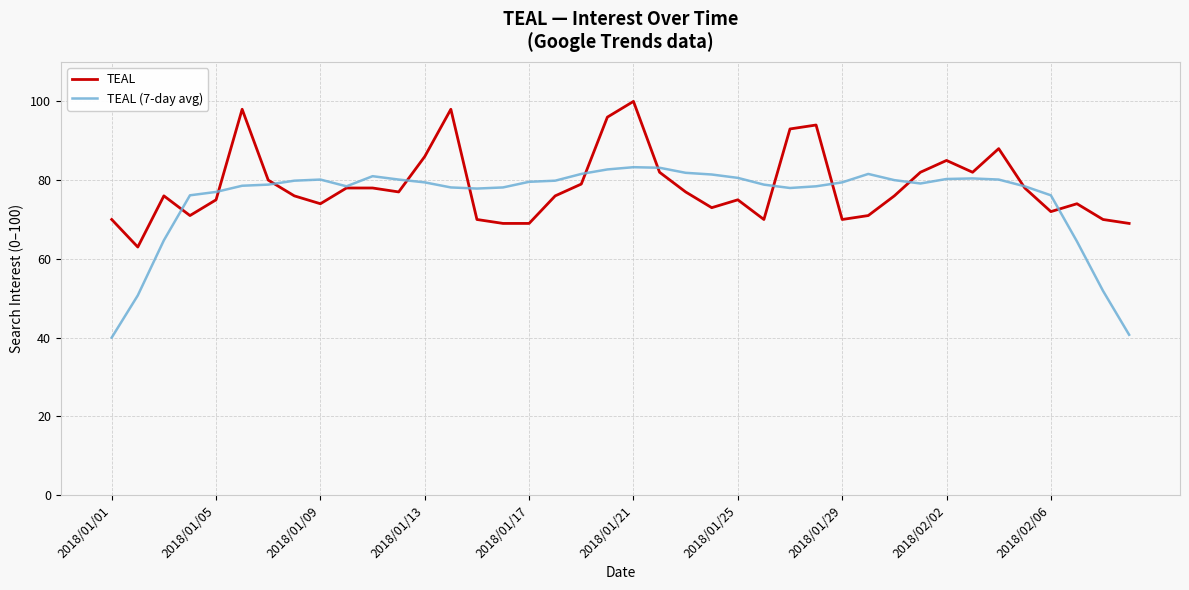

What is the lowest value of the TEAL (7-day avg) series?

40.0